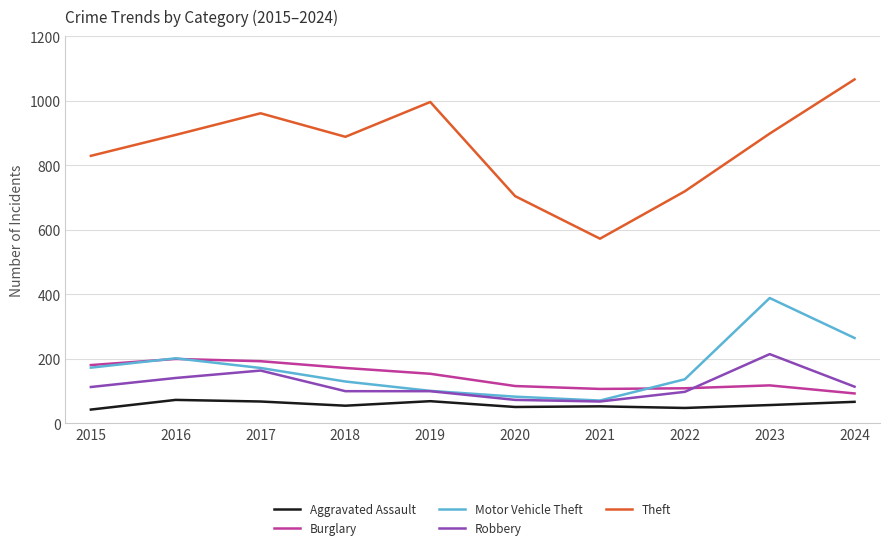

True or false: Aggravated Assault and Theft intersect in this chart.

False